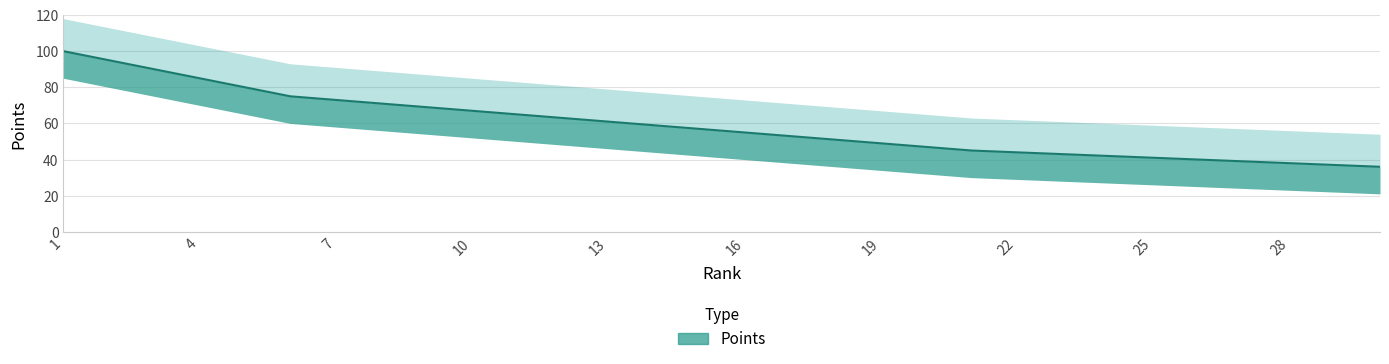

How many lines are shown in the chart?

1